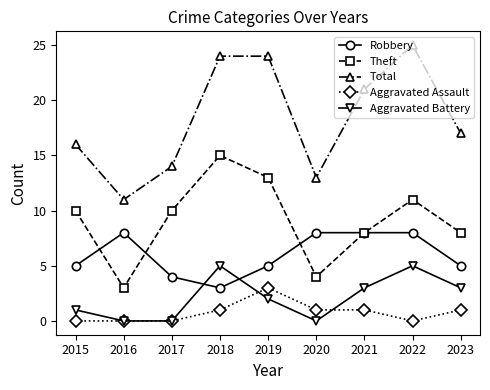

Count the number of data series in this chart.

5